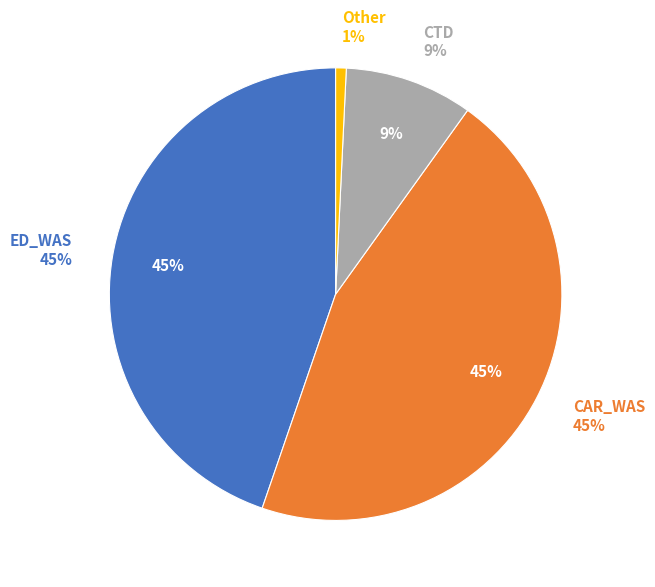

Is it true that ED_EMD is 11% of the pie?

False